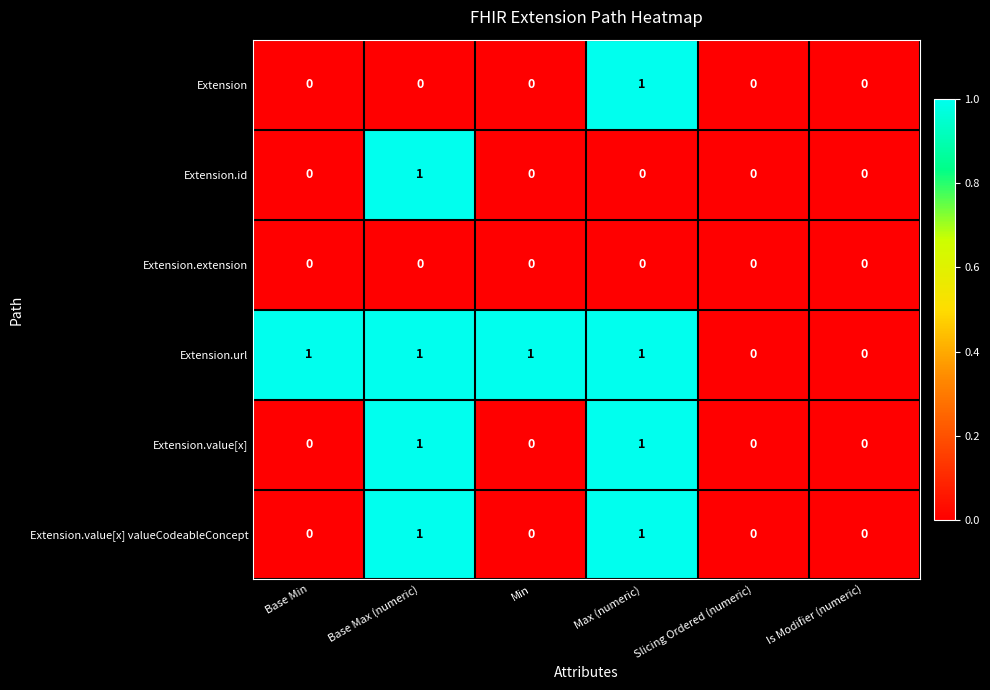

How many series are shown in this chart?

6